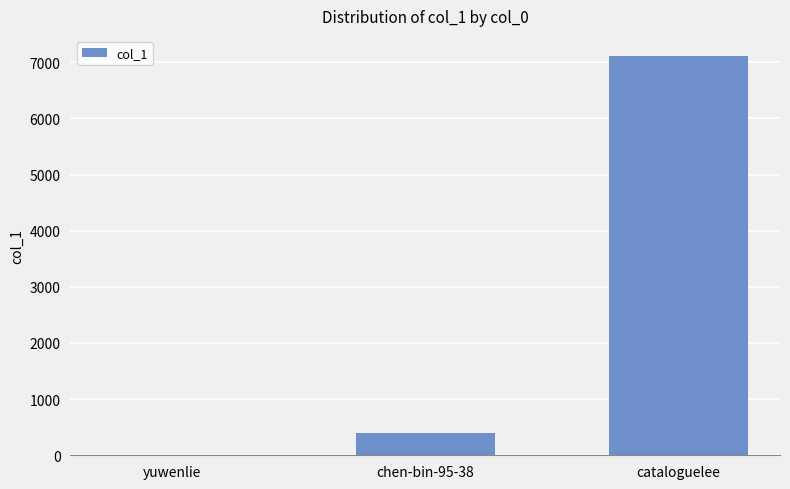

At which label is the value closest to 3563?

chen-bin-95-38